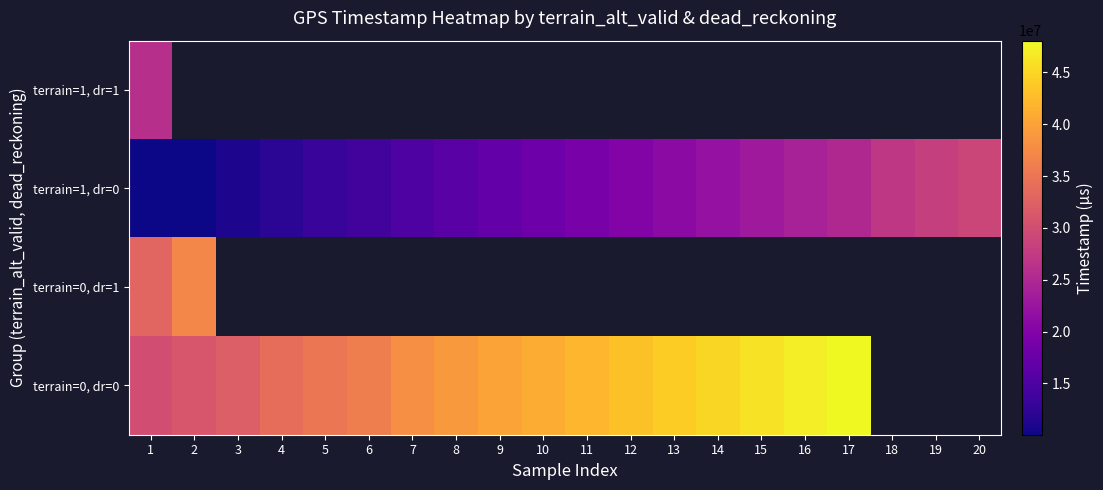

What is the lowest value of the terrain=1, dr=0 series?

10056000.0